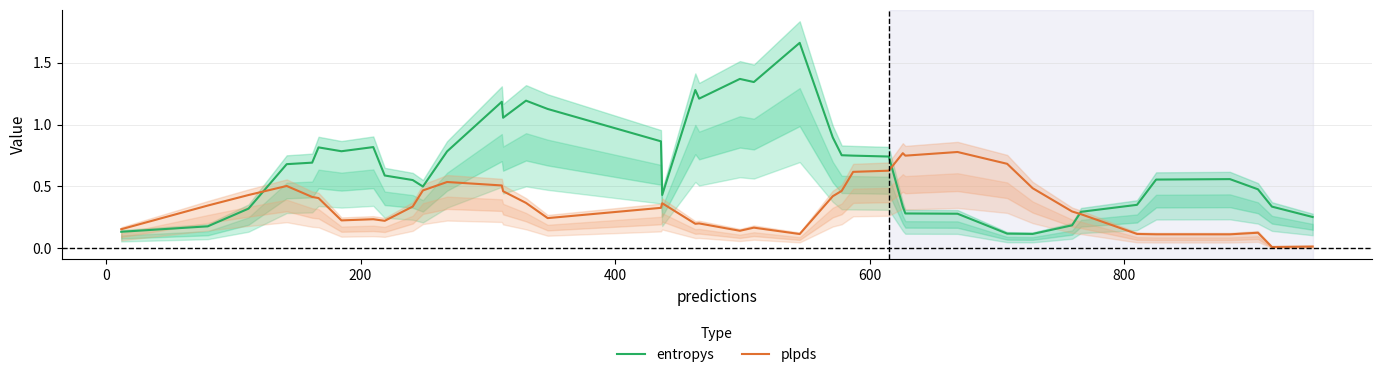

What are all the series names shown in the legend?

entropys, plpds